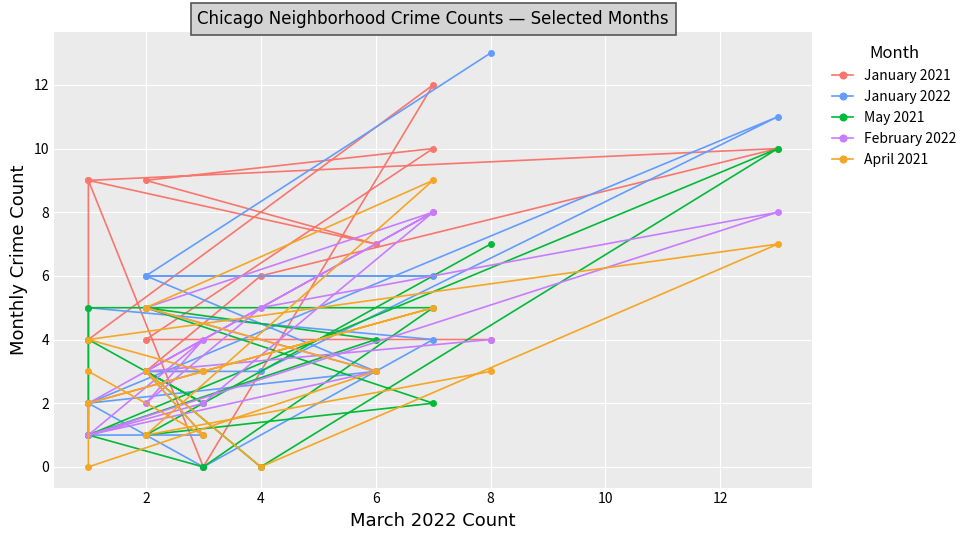

What is the sum of the April 2021 values at 2 and 6?

6